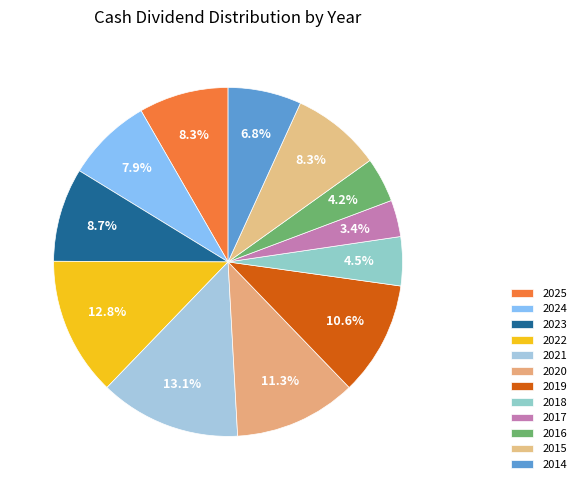

How many slices are in this pie chart?

12